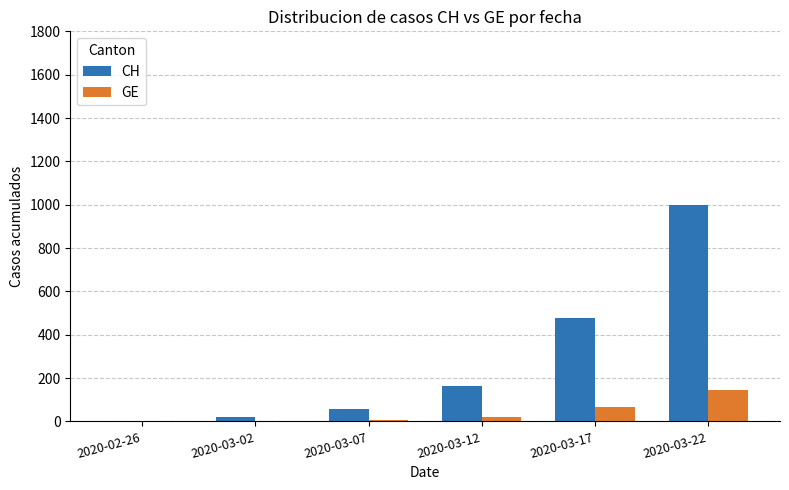

What is the sum of all GE values?

241